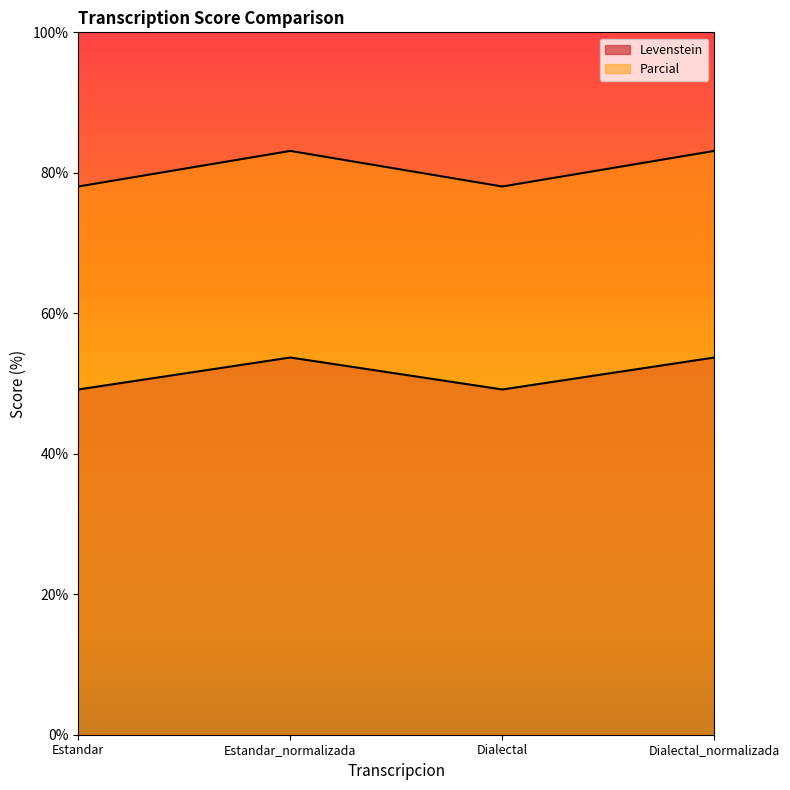

Reading left to right, extract all data points from this chart.

Levenstein: Estandar=49.2	Estandar_normalizada=53.7	Dialectal=49.2	Dialectal_normalizada=53.7
Parcial: Estandar=78.0	Estandar_normalizada=83.1	Dialectal=78.0	Dialectal_normalizada=83.1